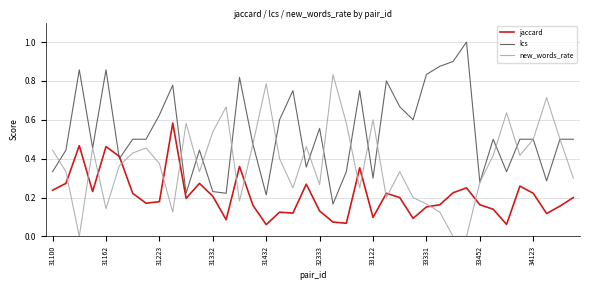

How many intersections are there between lcs and jaccard?

2